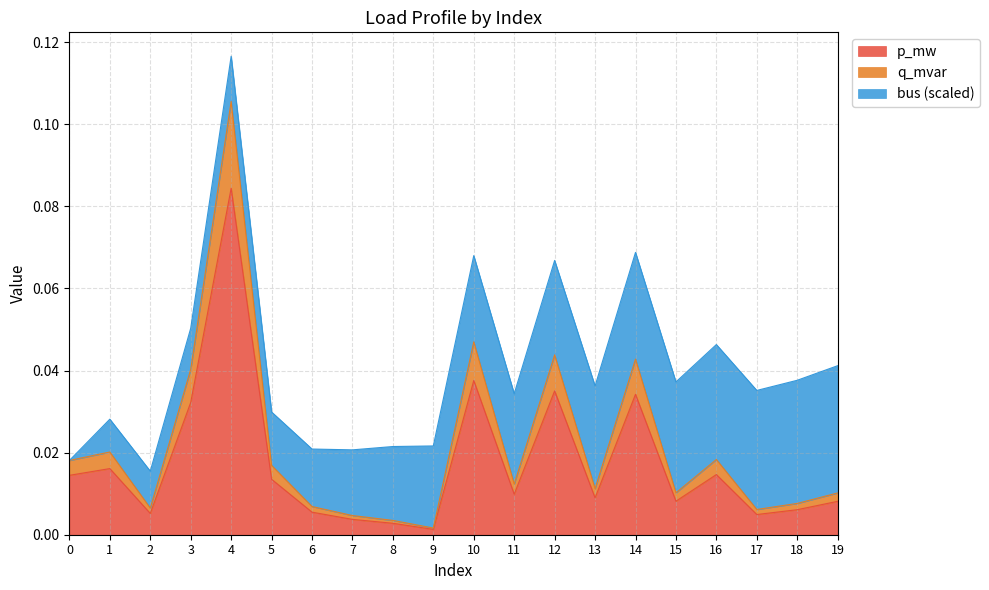

Which category has the highest value across all series?

4